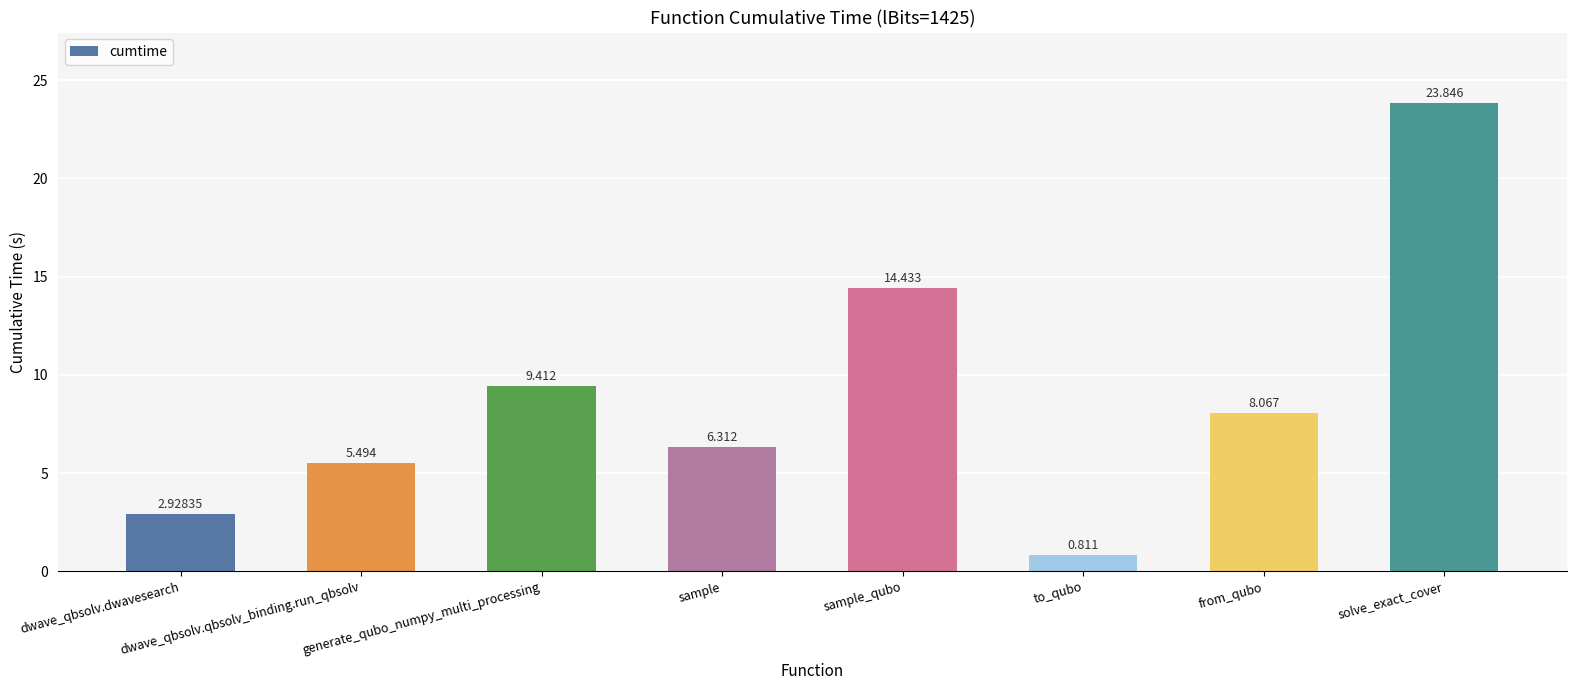

Between dwave_qbsolv.dwavesearch and sample, which is larger?

sample